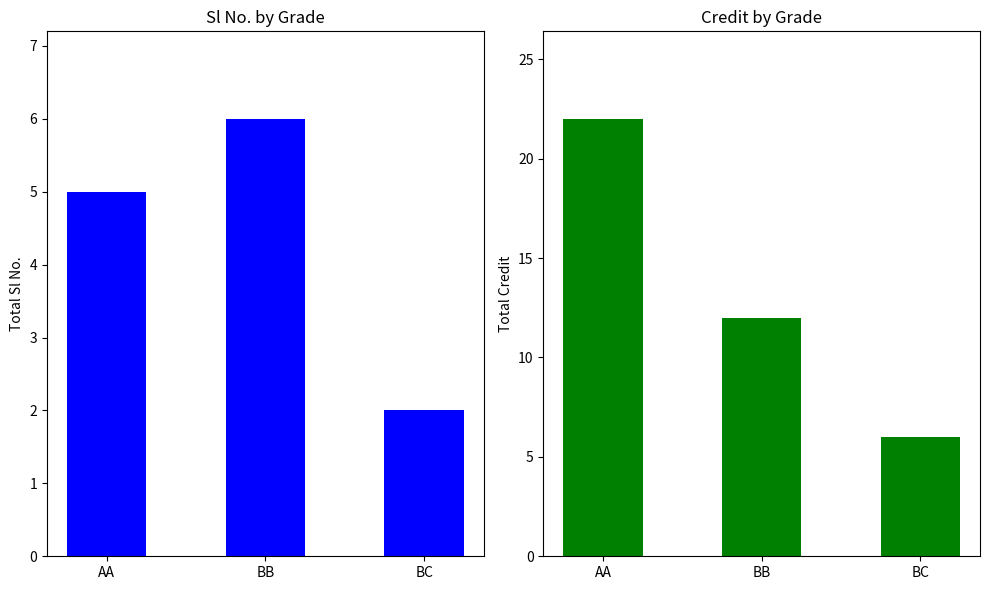

What position from the left is BB?

2